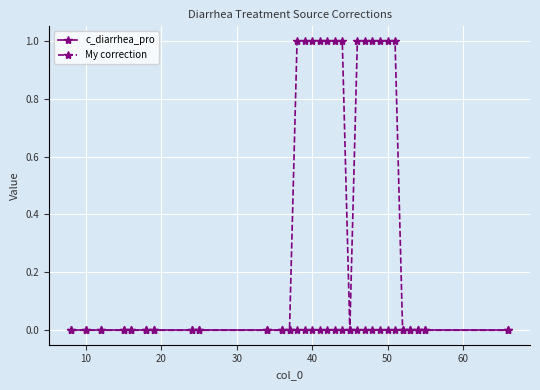

Which series has the largest range (max minus min)?

My correction